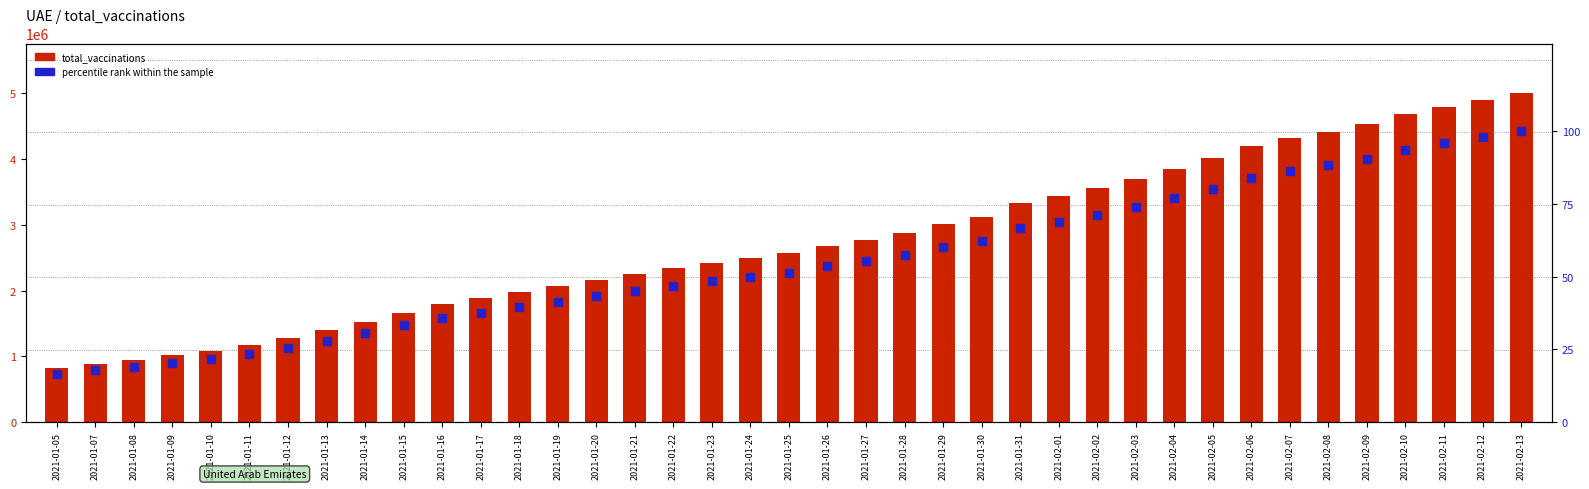

At how many categories does at least one series exceed 2324913?

23